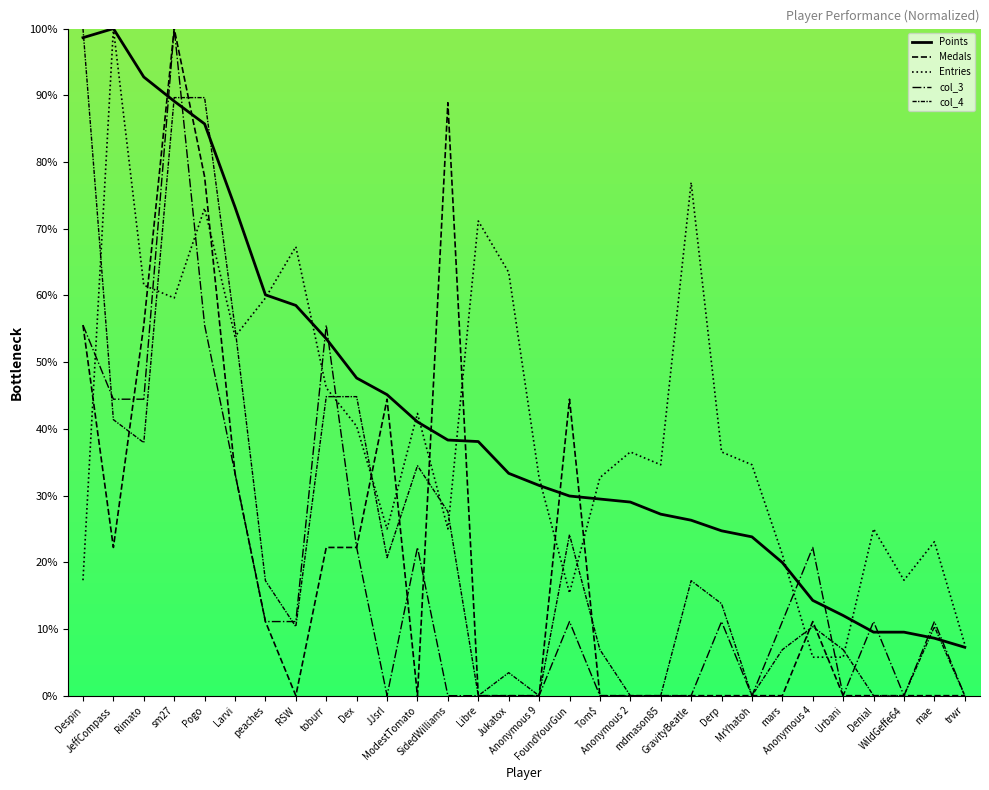

Reading left to right, list all the values displayed in this chart.

Points: Despin=98.6	JeffCompass=100.0	Rimato=92.7	sm27=89.1	Pogo=85.7	Larvi=73.2	peaches=60.1	RSW=58.5	toburr=53.5	Dex=47.6	JJsrl=45.1	ModestTomato=41.0	SidedWilliams=38.3	Libre=38.1	Jukatox=33.3	Anonymous 9=31.5	FoundYourGun=29.9	Tom$=29.5	Anonymous 2=29.0	mdmason85=27.2	GravityBeatle=26.3	Derp=24.7	MrYhatoh=23.8	mars=20.0	Anonymous 4=14.3	Urbani=12.0	Denial=9.5	WildGeffe64=9.5	mae=8.6	trwr=7.3
Medals: Despin=55.6	JeffCompass=22.2	Rimato=55.6	sm27=100.0	Pogo=77.8	Larvi=33.3	peaches=11.1	RSW=0.0	toburr=22.2	Dex=22.2	JJsrl=44.4	ModestTomato=0.0	SidedWilliams=88.9	Libre=0.0	Jukatox=0.0	Anonymous 9=0.0	FoundYourGun=44.4	Tom$=0.0	Anonymous 2=0.0	mdmason85=0.0	GravityBeatle=0.0	Derp=0.0	MrYhatoh=0.0	mars=0.0	Anonymous 4=11.1	Urbani=0.0	Denial=0.0	WildGeffe64=0.0	mae=0.0	trwr=0.0
Entries: Despin=17.3	JeffCompass=100.0	Rimato=61.5	sm27=59.6	Pogo=73.1	Larvi=53.8	peaches=59.6	RSW=67.3	toburr=46.2	Dex=40.4	JJsrl=25.0	ModestTomato=42.3	SidedWilliams=25.0	Libre=71.2	Jukatox=63.5	Anonymous 9=32.7	FoundYourGun=15.4	Tom$=32.7	Anonymous 2=36.5	mdmason85=34.6	GravityBeatle=76.9	Derp=36.5	MrYhatoh=34.6	mars=21.2	Anonymous 4=5.8	Urbani=5.8	Denial=25.0	WildGeffe64=17.3	mae=23.1	trwr=7.7
col_3: Despin=55.6	JeffCompass=44.4	Rimato=44.4	sm27=100.0	Pogo=55.6	Larvi=33.3	peaches=11.1	RSW=11.1	toburr=55.6	Dex=22.2	JJsrl=0.0	ModestTomato=22.2	SidedWilliams=0.0	Libre=0.0	Jukatox=0.0	Anonymous 9=0.0	FoundYourGun=11.1	Tom$=0.0	Anonymous 2=0.0	mdmason85=0.0	GravityBeatle=0.0	Derp=11.1	MrYhatoh=0.0	mars=11.1	Anonymous 4=22.2	Urbani=0.0	Denial=11.1	WildGeffe64=0.0	mae=11.1	trwr=0.0
col_4: Despin=100.0	JeffCompass=41.4	Rimato=37.9	sm27=89.7	Pogo=89.7	Larvi=55.2	peaches=17.2	RSW=10.3	toburr=44.8	Dex=44.8	JJsrl=20.7	ModestTomato=34.5	SidedWilliams=27.6	Libre=0.0	Jukatox=3.4	Anonymous 9=0.0	FoundYourGun=24.1	Tom$=6.9	Anonymous 2=0.0	mdmason85=0.0	GravityBeatle=17.2	Derp=13.8	MrYhatoh=0.0	mars=6.9	Anonymous 4=10.3	Urbani=6.9	Denial=0.0	WildGeffe64=0.0	mae=10.3	trwr=0.0